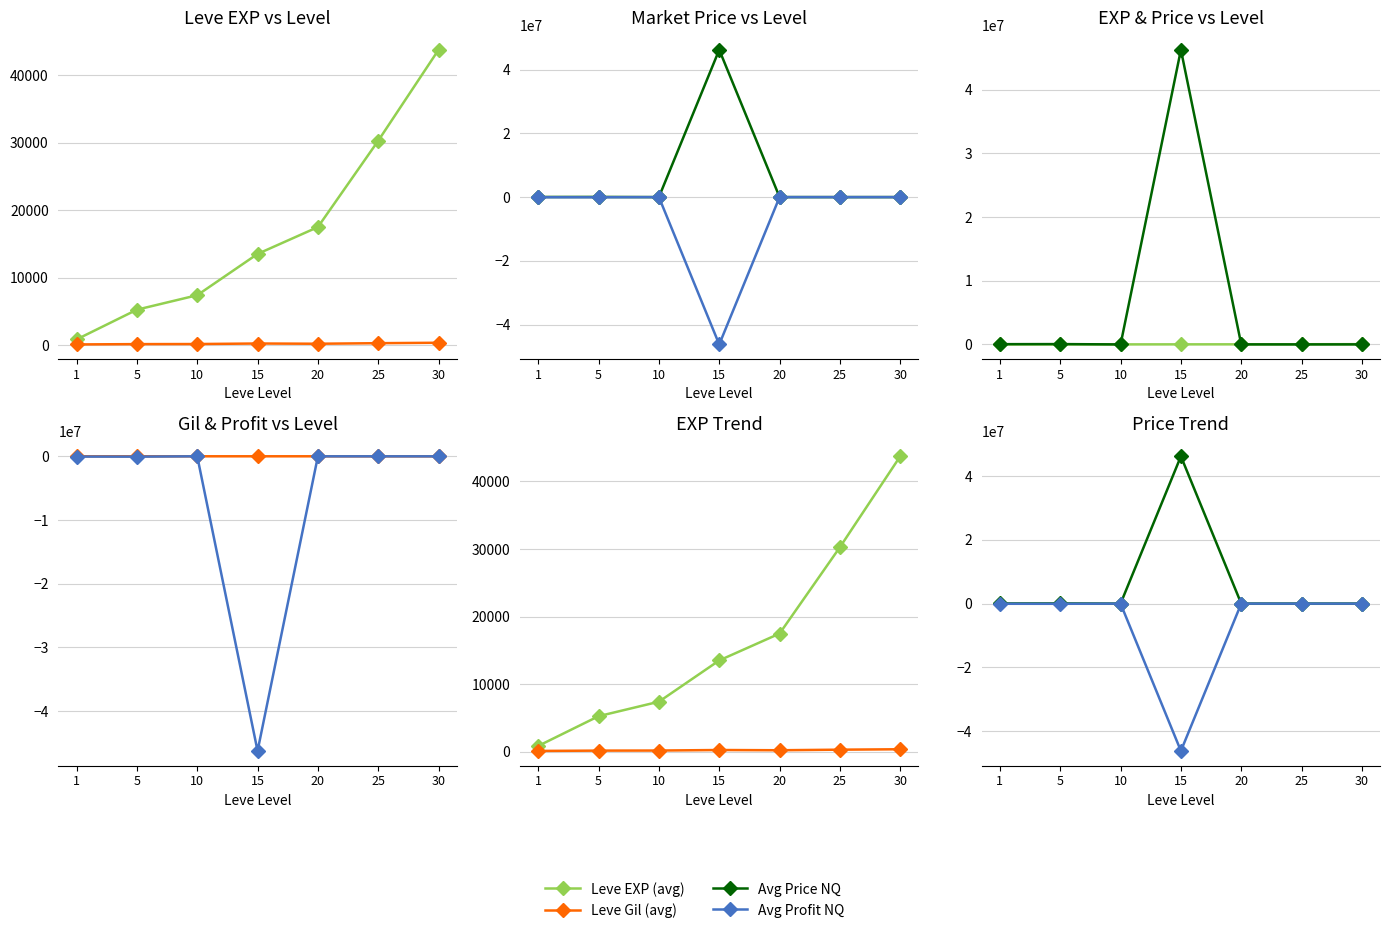

Rank the series at 1 from highest to lowest value.

Avg Price NQ, Leve EXP (avg), Leve Gil (avg), Avg Profit NQ